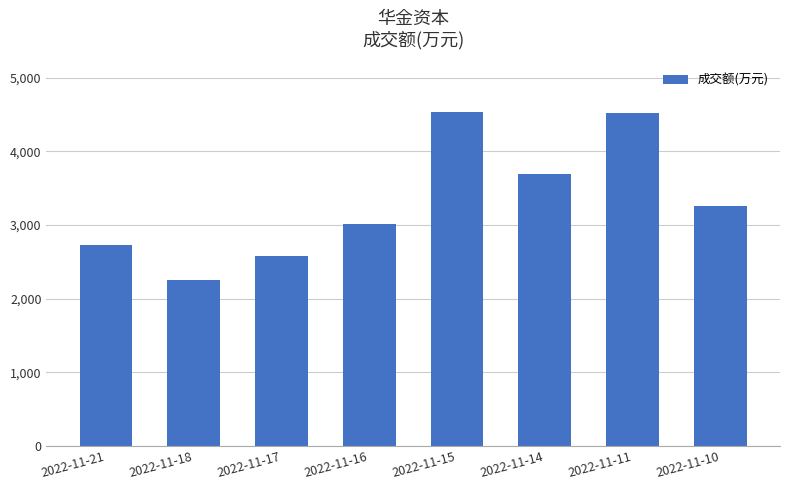

Is it true that the value at 2022-11-18 is 3032?

False